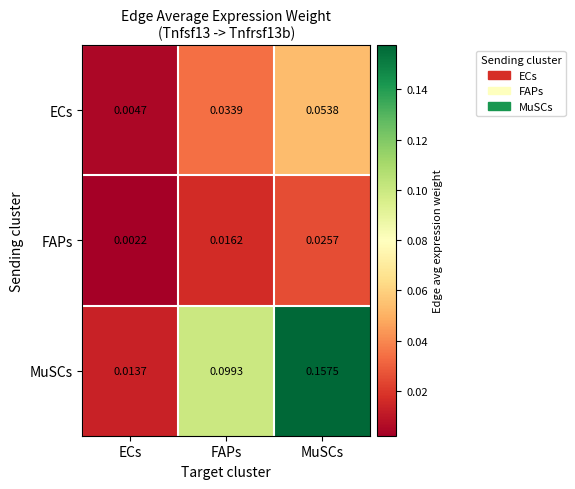

At which label does FAPs reach its minimum?

ECs